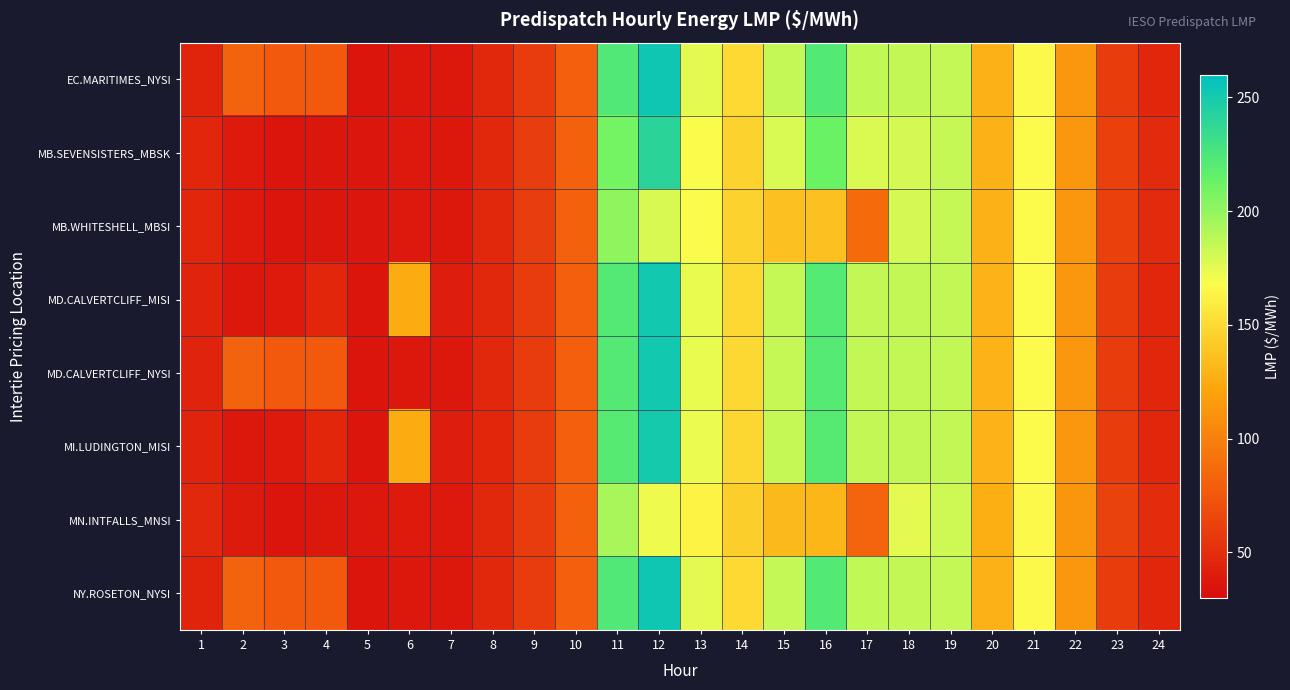

Between 12 and 21, which series saw the biggest shift?

EC.MARITIMES_NYSI